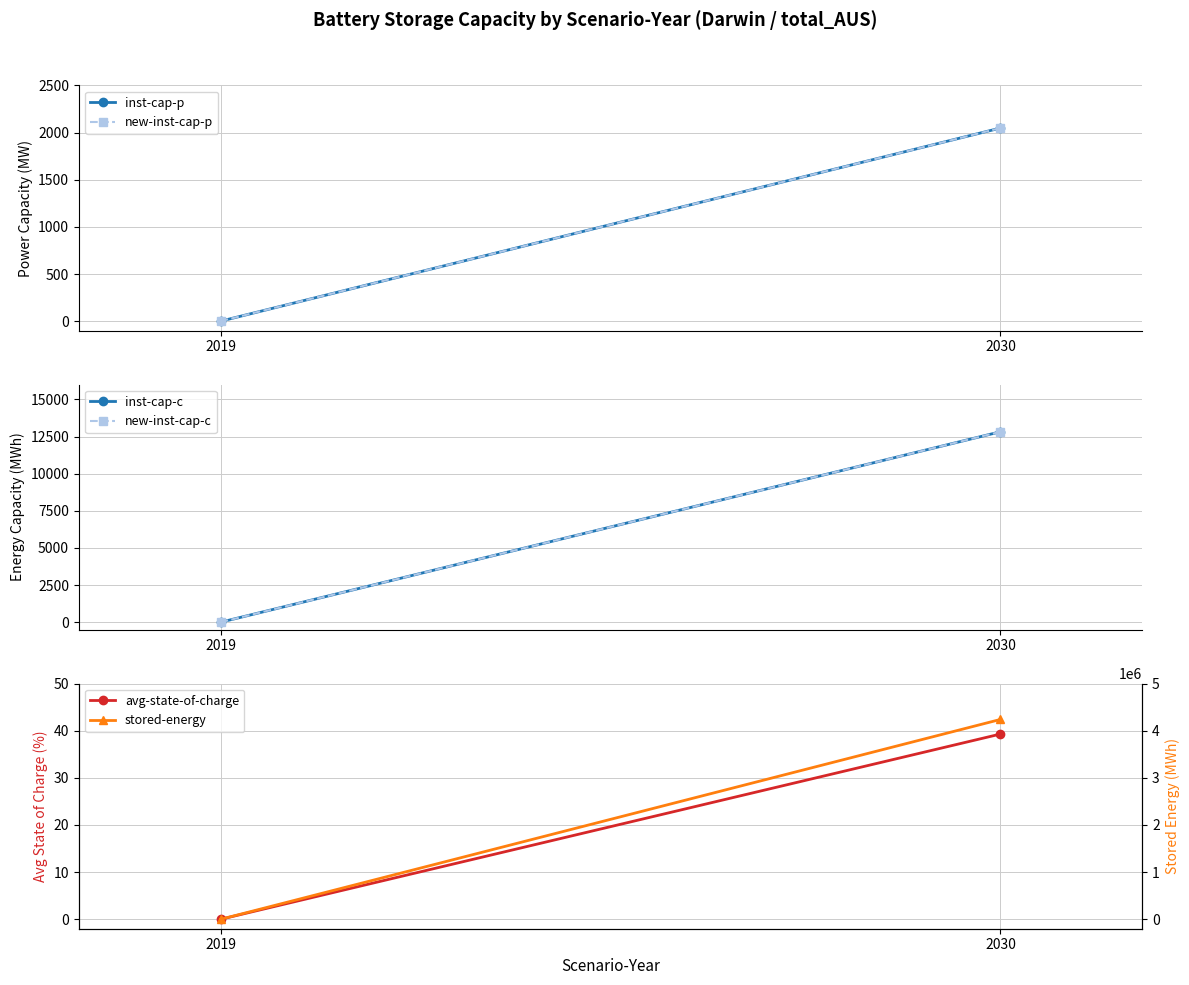

What are all the series names shown in the legend?

inst-cap-p, new-inst-cap-p, inst-cap-c, new-inst-cap-c, avg-state-of-charge, stored-energy